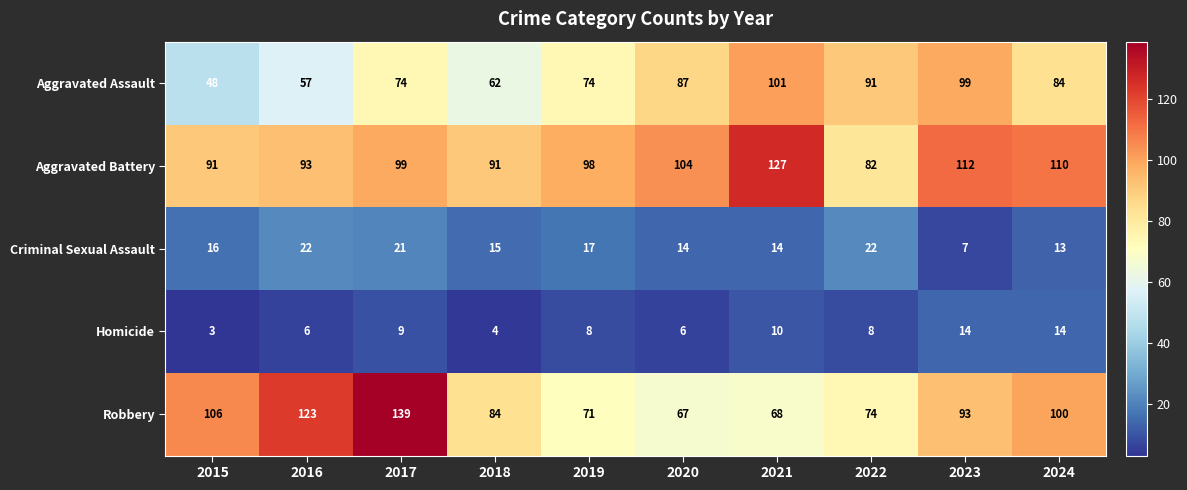

Count the number of categories in the chart.

10